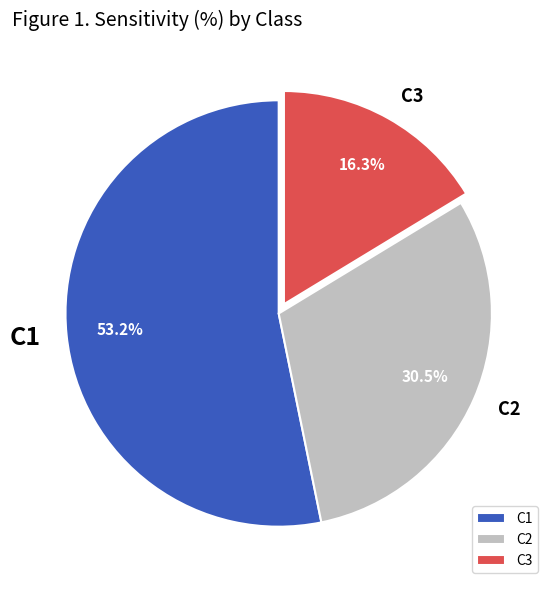

What portion of the pie excludes C3?

83.7%